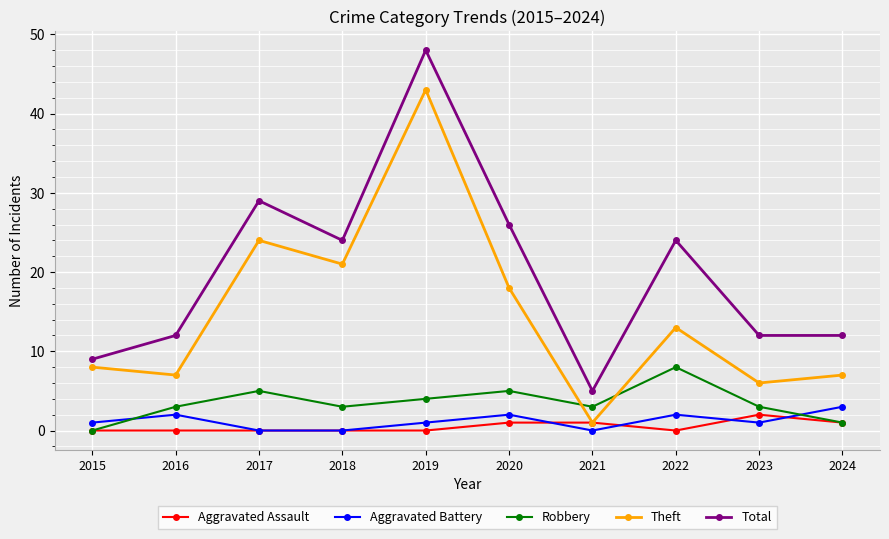

What is the spread (max minus min) of values at 2015?

9